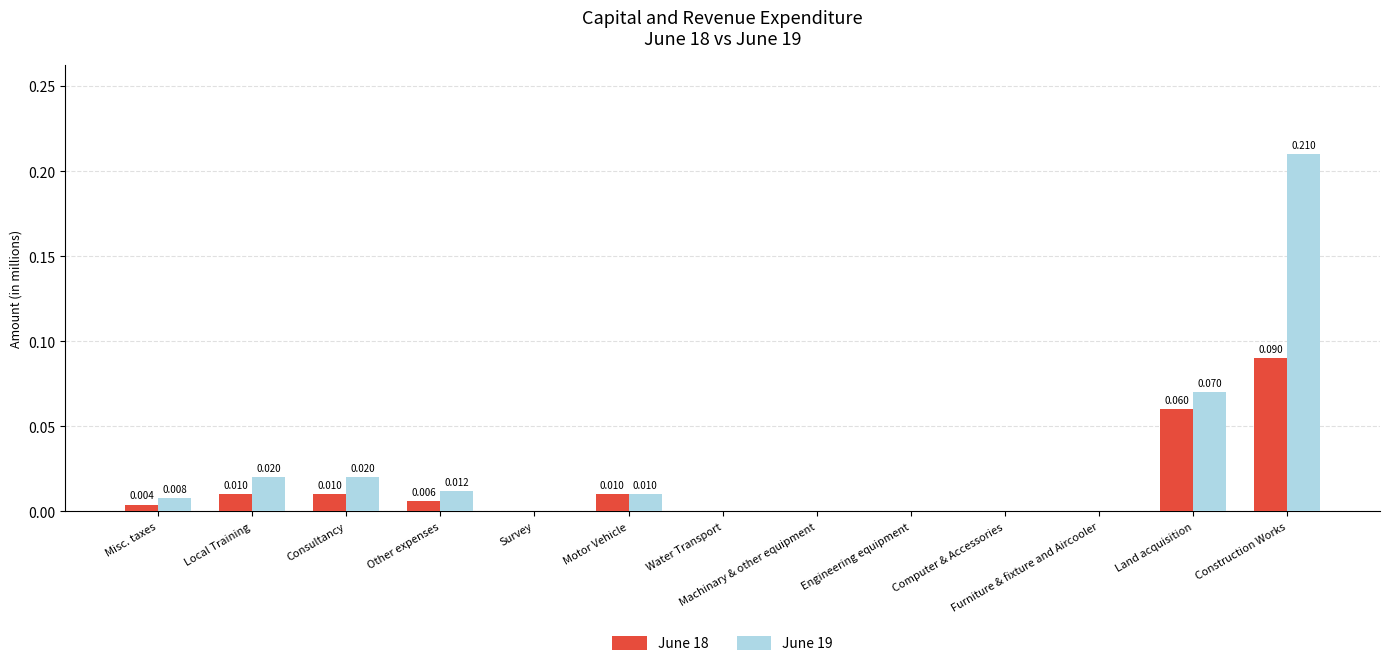

Is the value of June 19 at Misc. taxes greater than the value of June 18 at Water Transport?

Yes